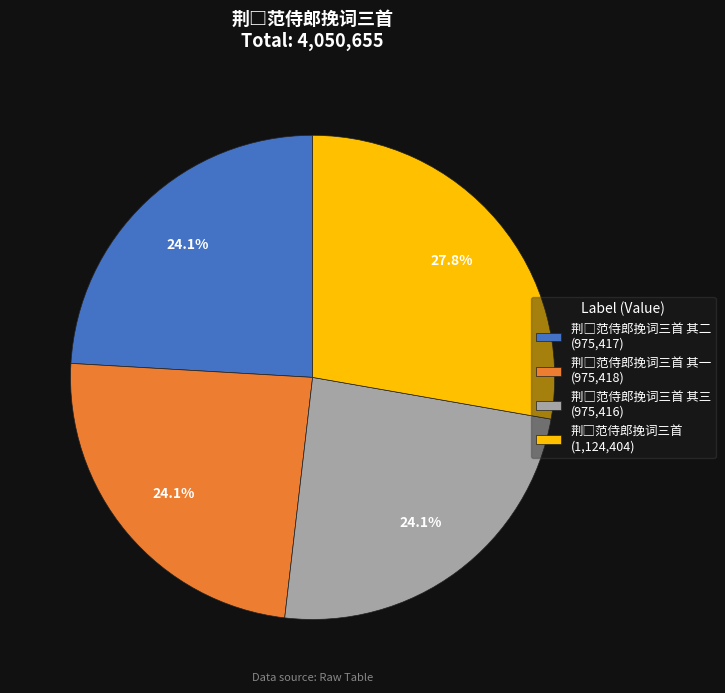

Is there any slice that represents more than half of the pie?

No